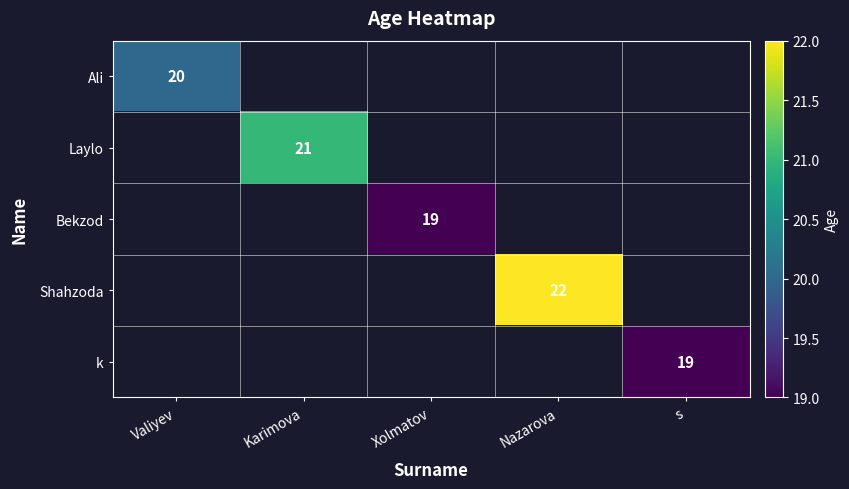

True or false: k has a value of 10 at s.

False